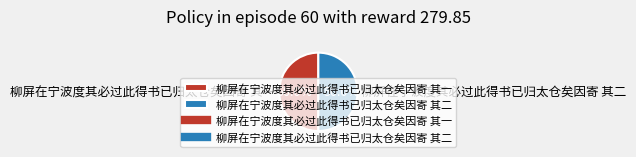

How much of the chart is everything except 柳屏在宁波度其必过此得书已归太仓矣因寄 其一?

50.0%